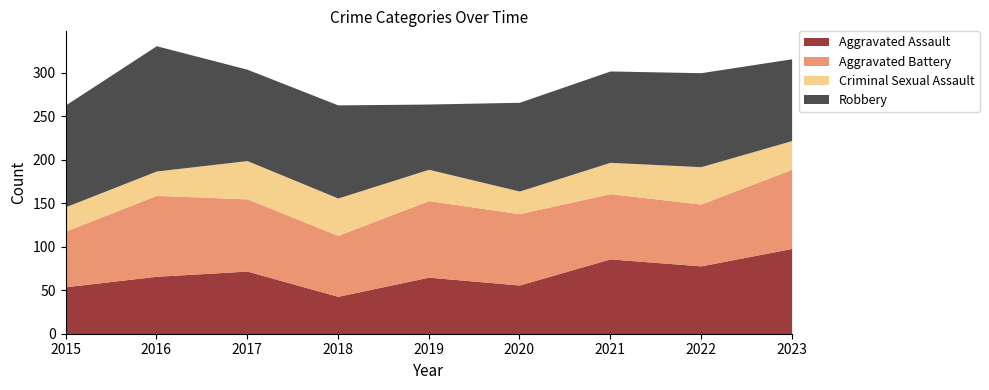

Is the value of Aggravated Battery at 2016 greater than the value of Criminal Sexual Assault at 2021?

Yes